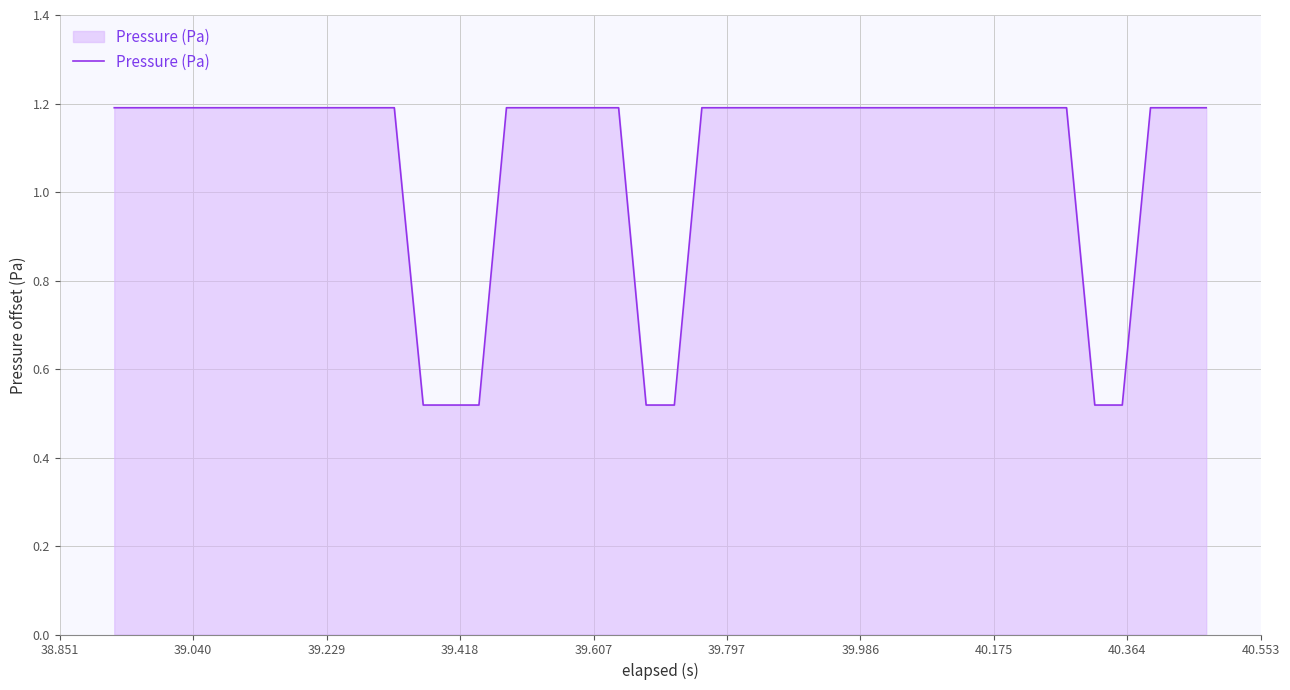

What is the difference between the maximum and minimum values?

0.7